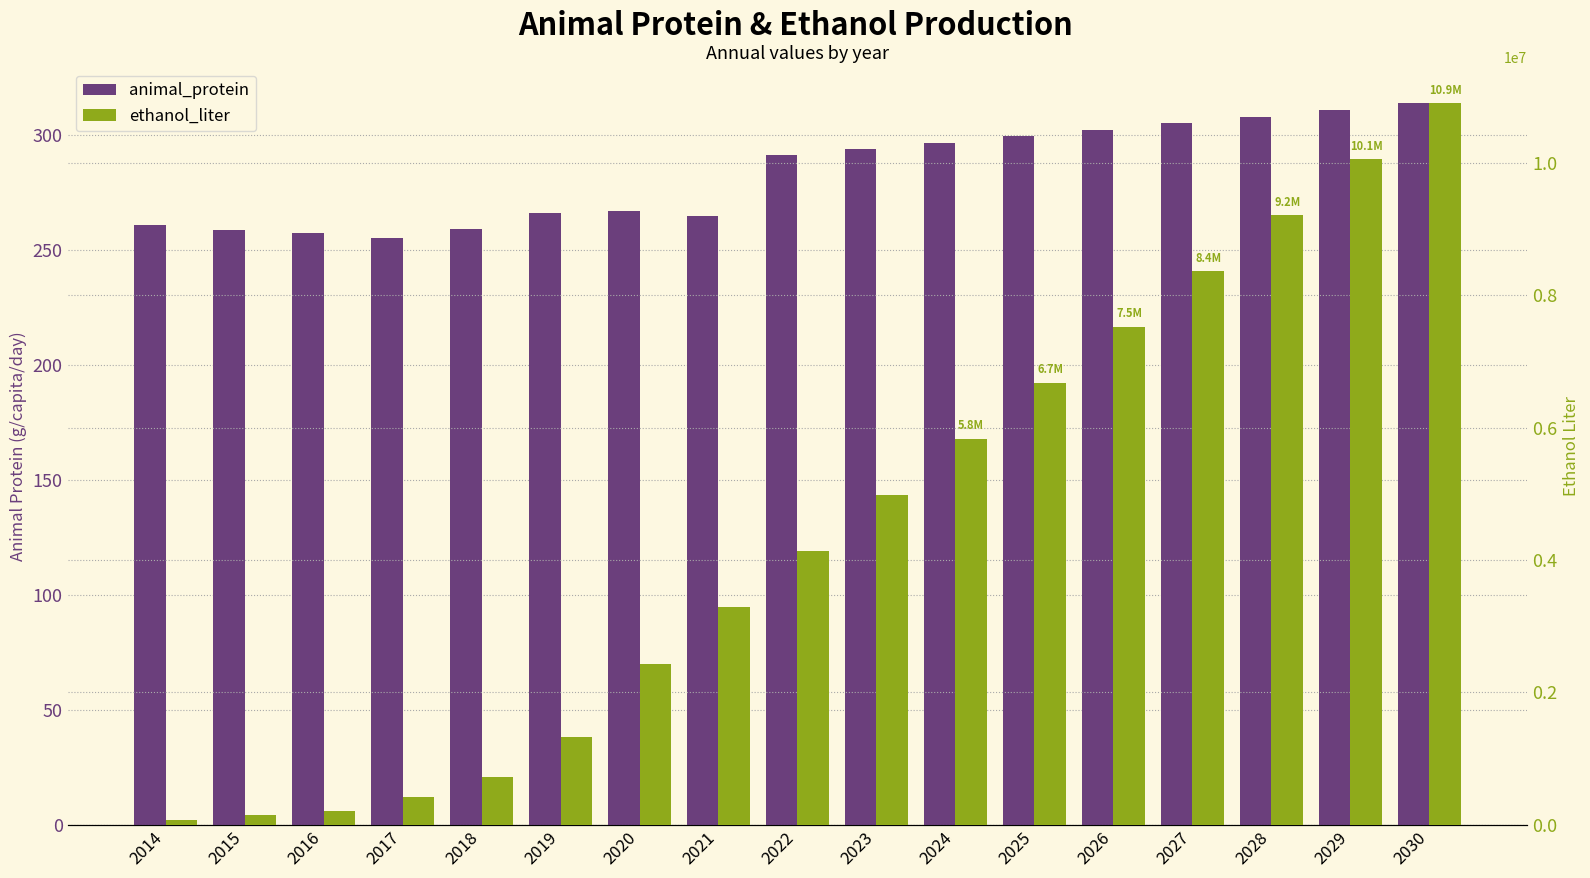

What are all the series names shown in the legend?

animal_protein, ethanol_liter